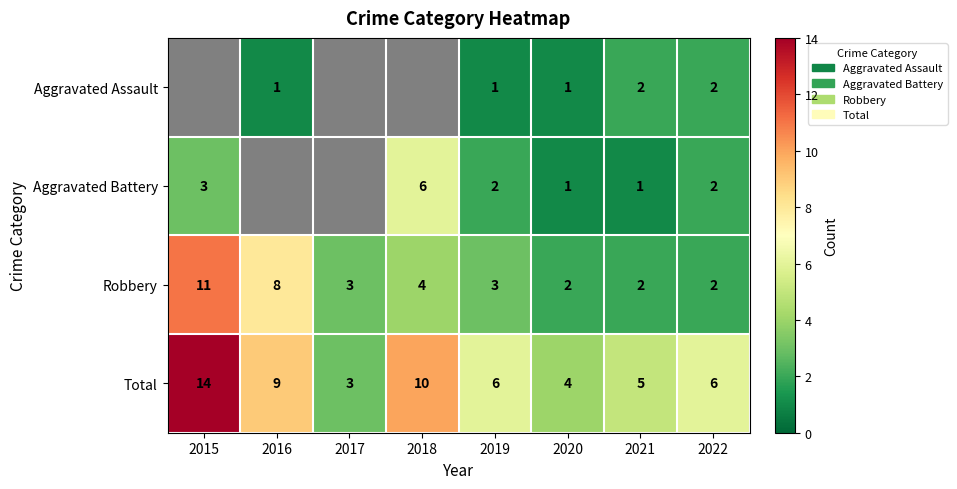

Between 2019 and 2020, which series saw the biggest shift?

Total